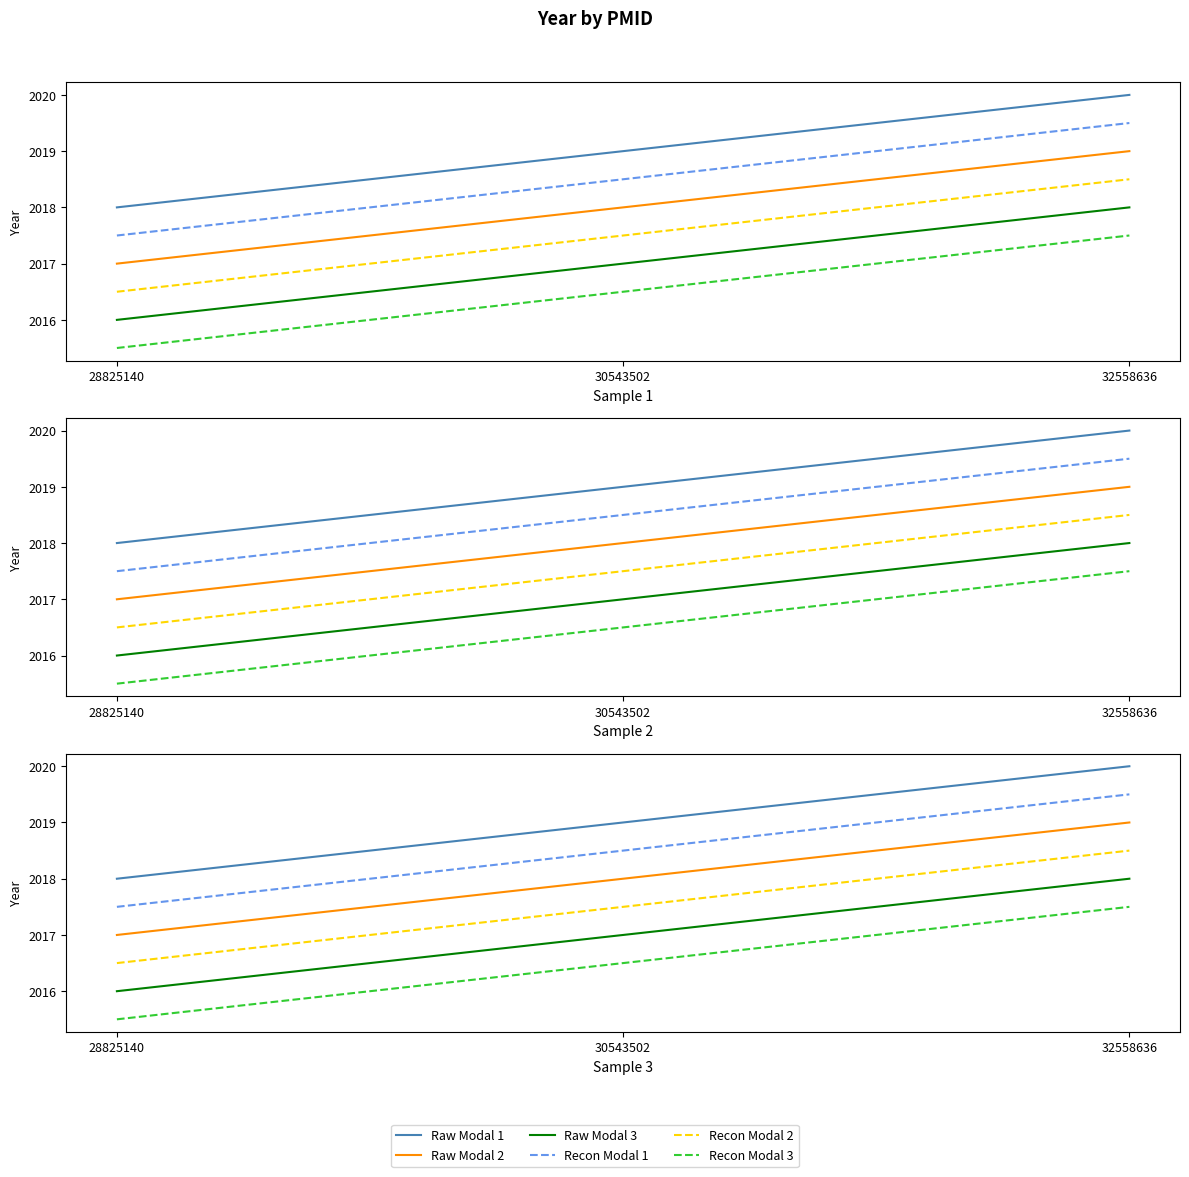

Count the number of data series in this chart.

6